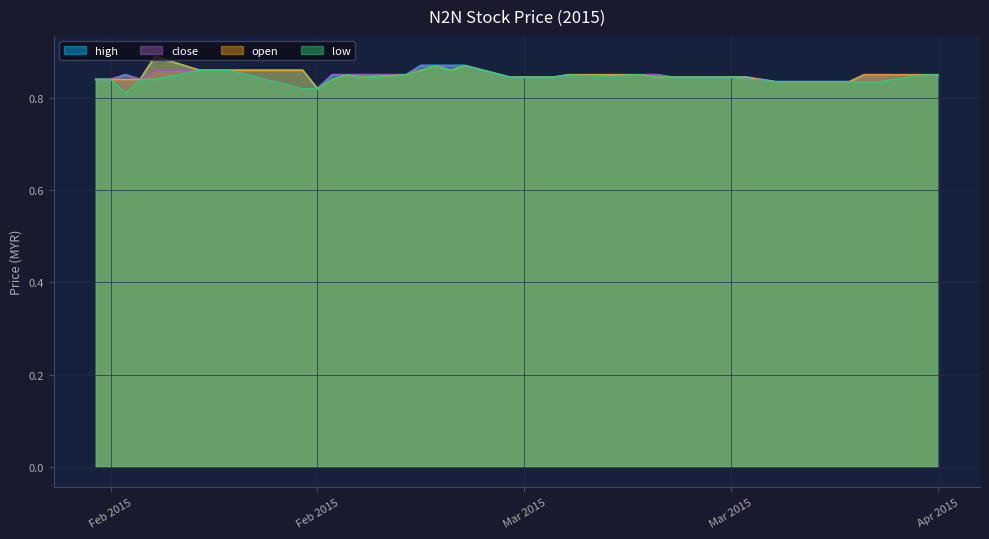

What is the average value of the high series?

0.8